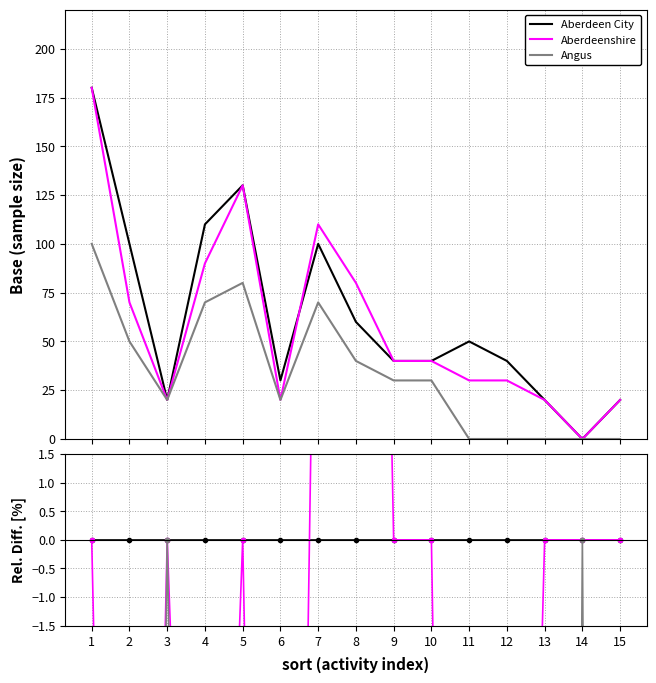

True or false: Aberdeen City and Angus cross at least once.

False